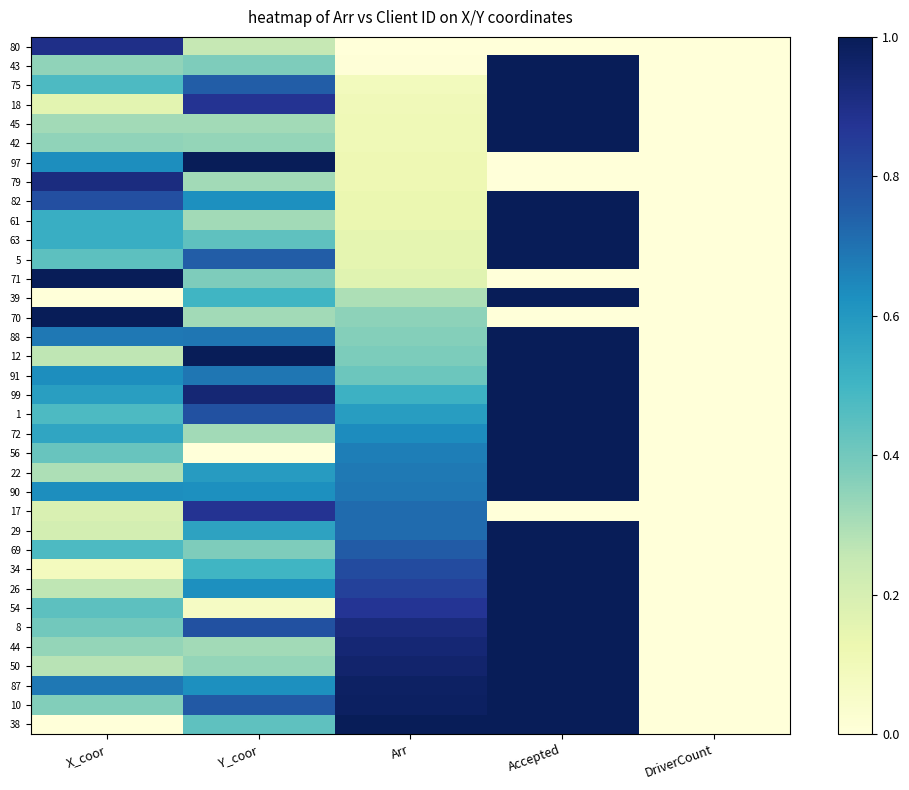

Reading left to right, transcribe all the data shown in this chart.

80: X_coor=0.9	Y_coor=0.2	Arr=0.0	Accepted=0.0	DriverCount=0.0
43: X_coor=0.3	Y_coor=0.4	Arr=0.0	Accepted=1.0	DriverCount=0.0
75: X_coor=0.5	Y_coor=0.8	Arr=0.1	Accepted=1.0	DriverCount=0.0
18: X_coor=0.2	Y_coor=0.9	Arr=0.1	Accepted=1.0	DriverCount=0.0
45: X_coor=0.3	Y_coor=0.3	Arr=0.1	Accepted=1.0	DriverCount=0.0
42: X_coor=0.3	Y_coor=0.3	Arr=0.1	Accepted=1.0	DriverCount=0.0
97: X_coor=0.6	Y_coor=1.0	Arr=0.1	Accepted=0.0	DriverCount=0.0
79: X_coor=0.9	Y_coor=0.3	Arr=0.1	Accepted=0.0	DriverCount=0.0
82: X_coor=0.8	Y_coor=0.6	Arr=0.1	Accepted=1.0	DriverCount=0.0
61: X_coor=0.5	Y_coor=0.3	Arr=0.1	Accepted=1.0	DriverCount=0.0
63: X_coor=0.5	Y_coor=0.4	Arr=0.2	Accepted=1.0	DriverCount=0.0
5: X_coor=0.4	Y_coor=0.8	Arr=0.2	Accepted=1.0	DriverCount=0.0
71: X_coor=1.0	Y_coor=0.4	Arr=0.2	Accepted=0.0	DriverCount=0.0
39: X_coor=0.0	Y_coor=0.5	Arr=0.3	Accepted=1.0	DriverCount=0.0
70: X_coor=1.0	Y_coor=0.3	Arr=0.4	Accepted=0.0	DriverCount=0.0
88: X_coor=0.7	Y_coor=0.7	Arr=0.4	Accepted=1.0	DriverCount=0.0
12: X_coor=0.3	Y_coor=1.0	Arr=0.4	Accepted=1.0	DriverCount=0.0
91: X_coor=0.6	Y_coor=0.7	Arr=0.4	Accepted=1.0	DriverCount=0.0
99: X_coor=0.6	Y_coor=0.9	Arr=0.5	Accepted=1.0	DriverCount=0.0
1: X_coor=0.5	Y_coor=0.8	Arr=0.6	Accepted=1.0	DriverCount=0.0
72: X_coor=0.6	Y_coor=0.3	Arr=0.6	Accepted=1.0	DriverCount=0.0
56: X_coor=0.4	Y_coor=0.0	Arr=0.7	Accepted=1.0	DriverCount=0.0
22: X_coor=0.3	Y_coor=0.6	Arr=0.7	Accepted=1.0	DriverCount=0.0
90: X_coor=0.6	Y_coor=0.6	Arr=0.7	Accepted=1.0	DriverCount=0.0
17: X_coor=0.2	Y_coor=0.9	Arr=0.7	Accepted=0.0	DriverCount=0.0
29: X_coor=0.2	Y_coor=0.6	Arr=0.7	Accepted=1.0	DriverCount=0.0
69: X_coor=0.5	Y_coor=0.4	Arr=0.8	Accepted=1.0	DriverCount=0.0
34: X_coor=0.1	Y_coor=0.5	Arr=0.8	Accepted=1.0	DriverCount=0.0
26: X_coor=0.3	Y_coor=0.6	Arr=0.8	Accepted=1.0	DriverCount=0.0
54: X_coor=0.4	Y_coor=0.1	Arr=0.9	Accepted=1.0	DriverCount=0.0
8: X_coor=0.4	Y_coor=0.8	Arr=0.9	Accepted=1.0	DriverCount=0.0
44: X_coor=0.3	Y_coor=0.3	Arr=0.9	Accepted=1.0	DriverCount=0.0
50: X_coor=0.3	Y_coor=0.3	Arr=1.0	Accepted=1.0	DriverCount=0.0
87: X_coor=0.7	Y_coor=0.6	Arr=1.0	Accepted=1.0	DriverCount=0.0
10: X_coor=0.4	Y_coor=0.8	Arr=1.0	Accepted=1.0	DriverCount=0.0
38: X_coor=0.0	Y_coor=0.4	Arr=1.0	Accepted=1.0	DriverCount=0.0